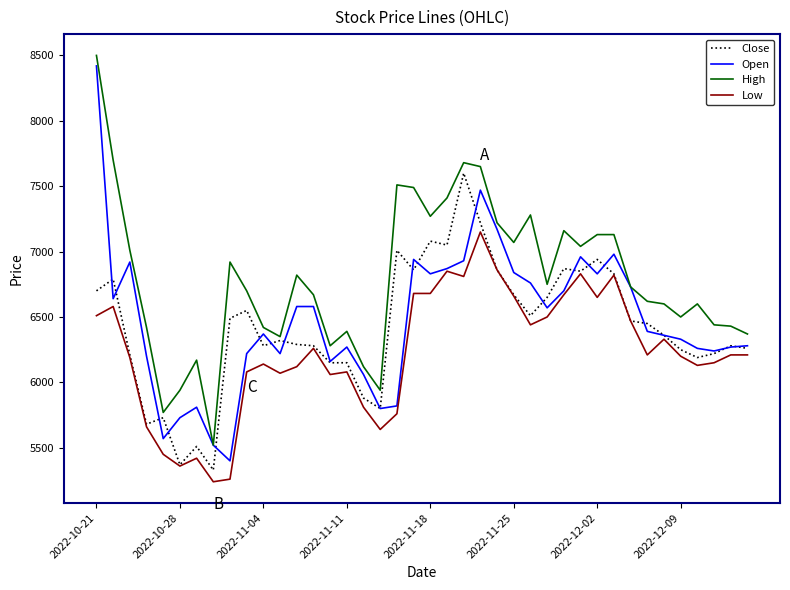

What is the difference between the maximum and minimum values in the Low series?

1910